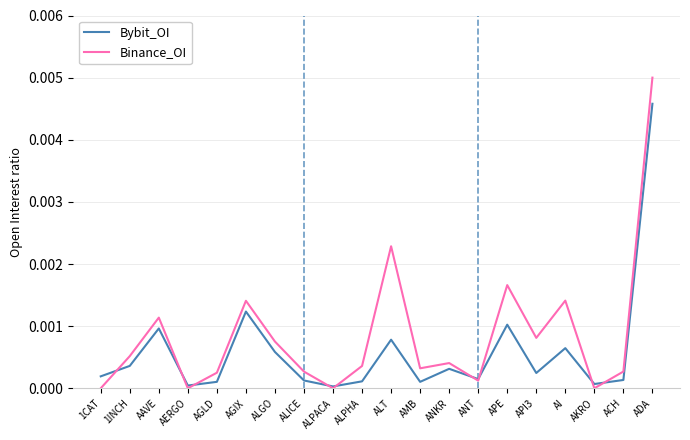

How many lines are shown in the chart?

2